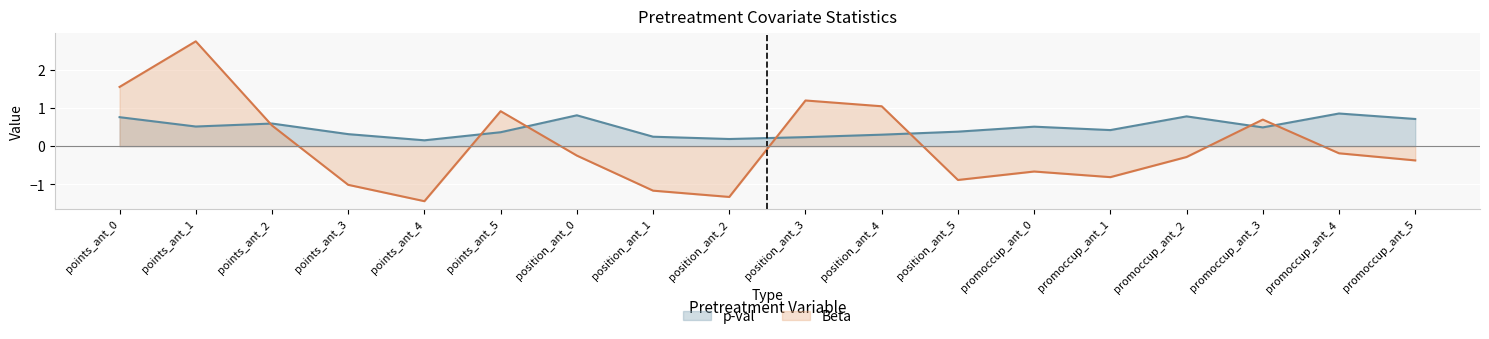

Which category has the highest value in the p-val series?

promoccup_ant_4